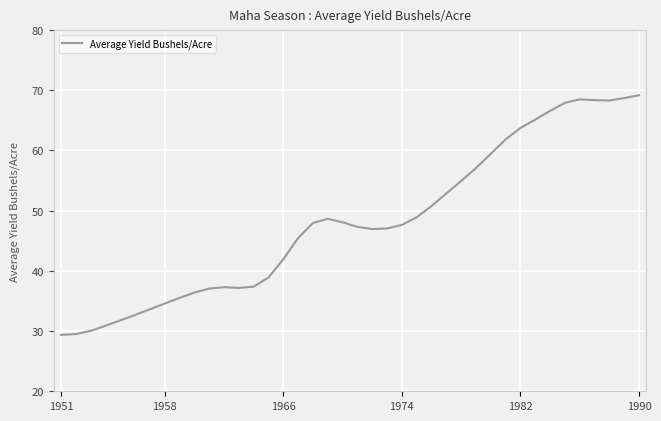

What is the smallest value displayed?

29.4